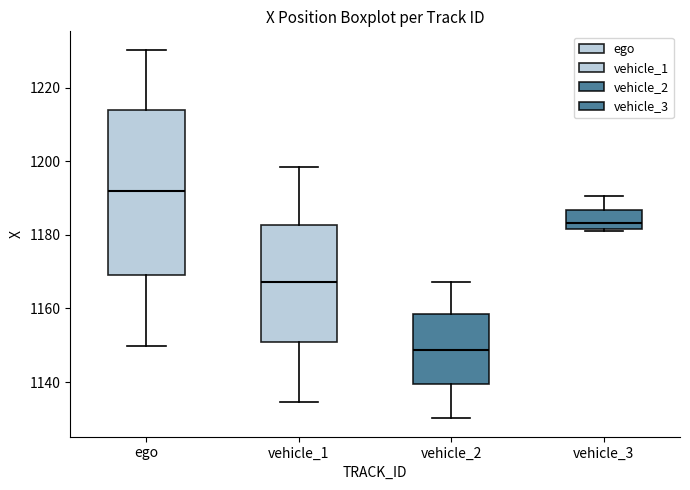

Which box is the tallest, from its lower edge to its upper edge?

ego